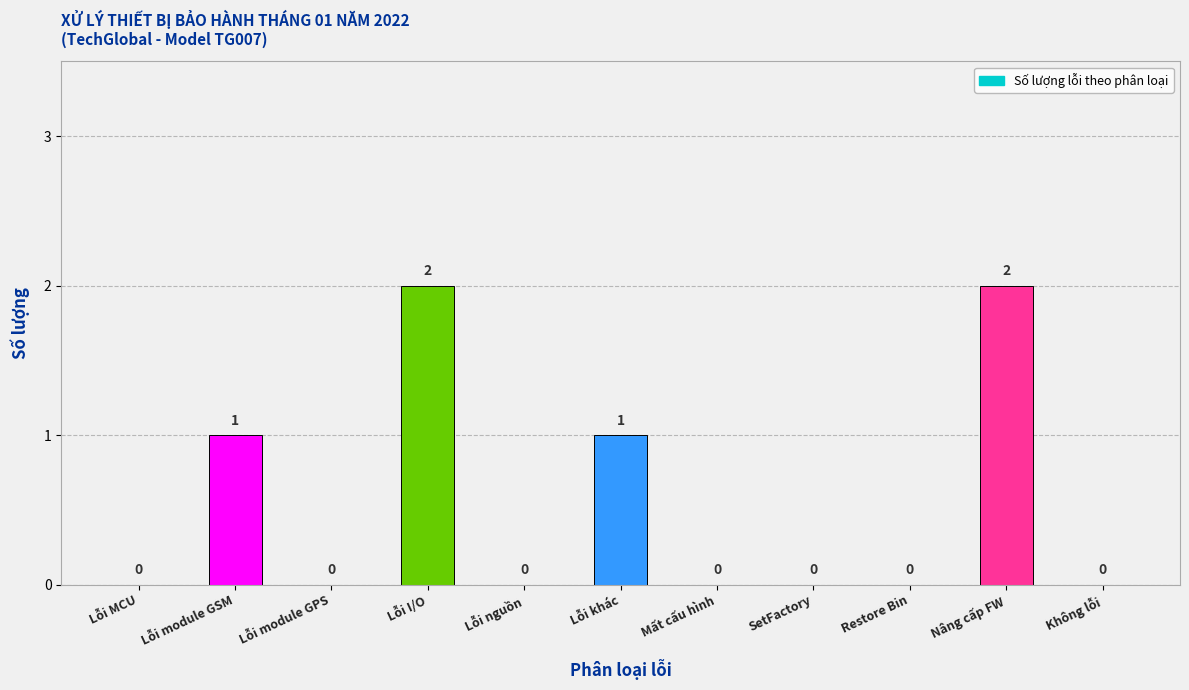

How many values are between 0 and 1?

9